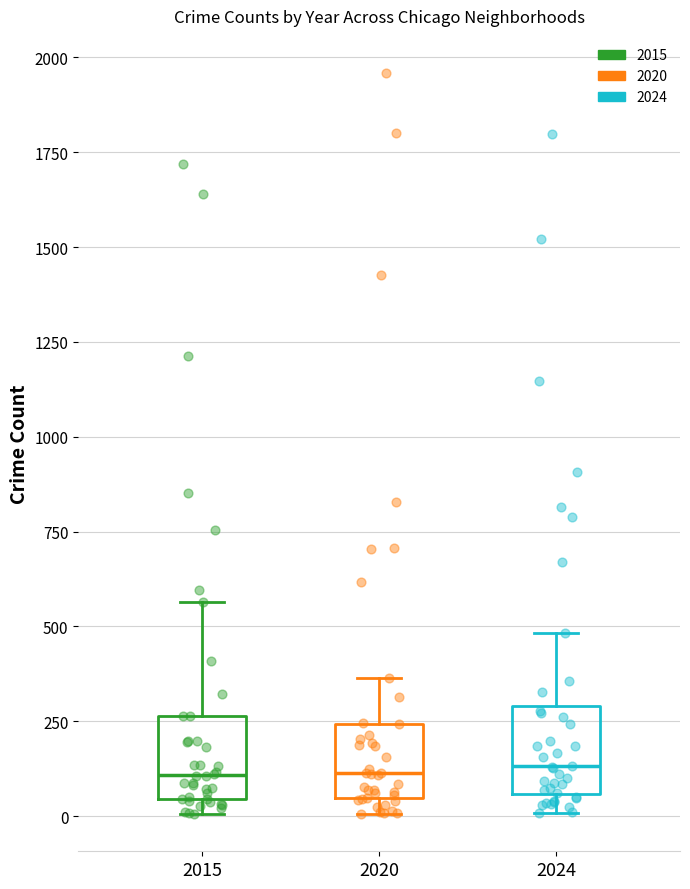

Reading left to right, transcribe this box plot: for each box, give where its median line is, the range the box spans, and where its two whiskers end, as read against the y-axis. The values are not printed on the chart, so give them approximately, as read against the axis.

2015: median 100, box 50 to 250, whiskers 0 to 550
2020: median 100, box 50 to 250, whiskers 0 to 350
2024: median 150, box 50 to 300, whiskers 0 to 500